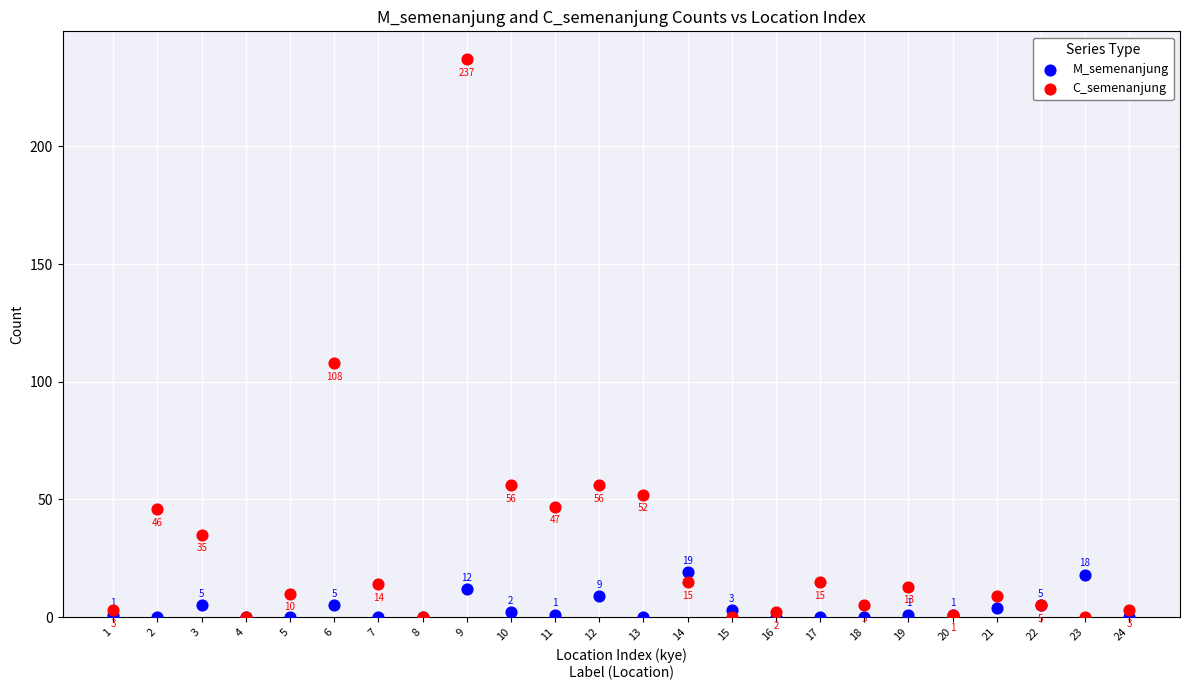

In the M_semenanjung series, what Y value is closest to 9?

9